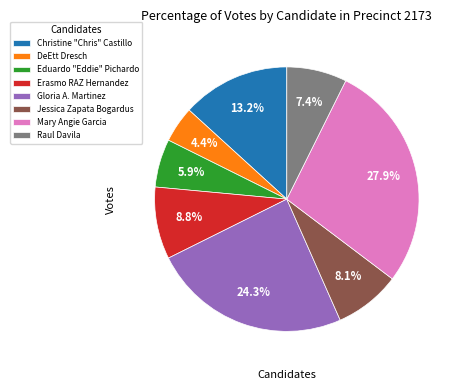

The Eduardo "Eddie" Pichardo slice represents 16% of the pie. True or false?

False